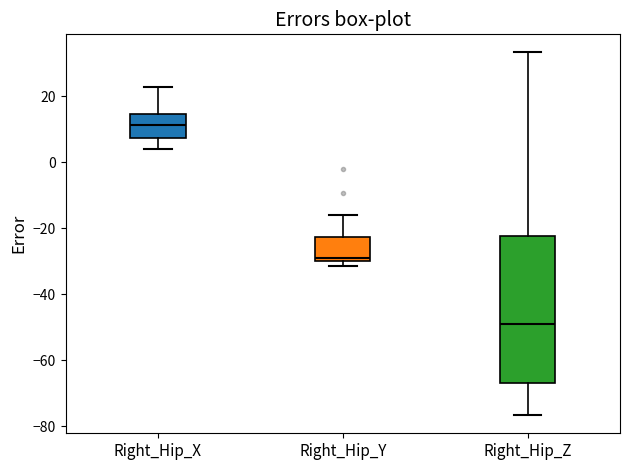

Where is the lower edge of the box for Right_Hip_Y on the y-axis? The values are not printed on the chart, so give them approximately, as read against the axis.

-30